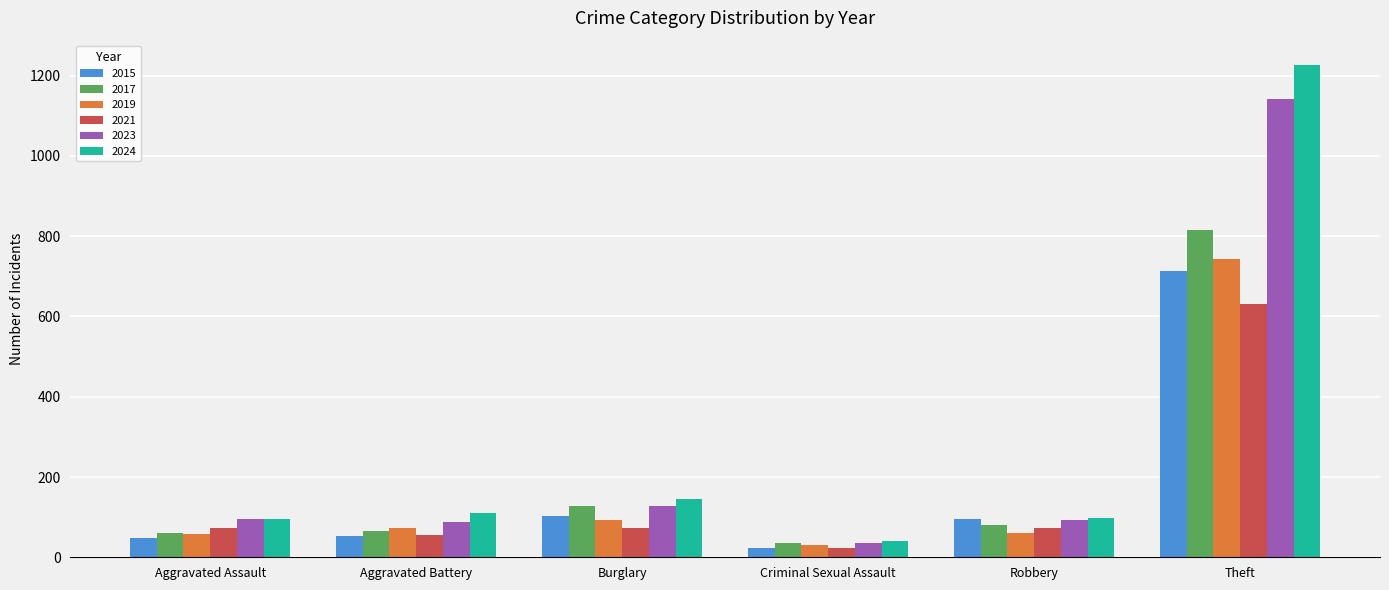

What is the minimum value shown in the chart?

24